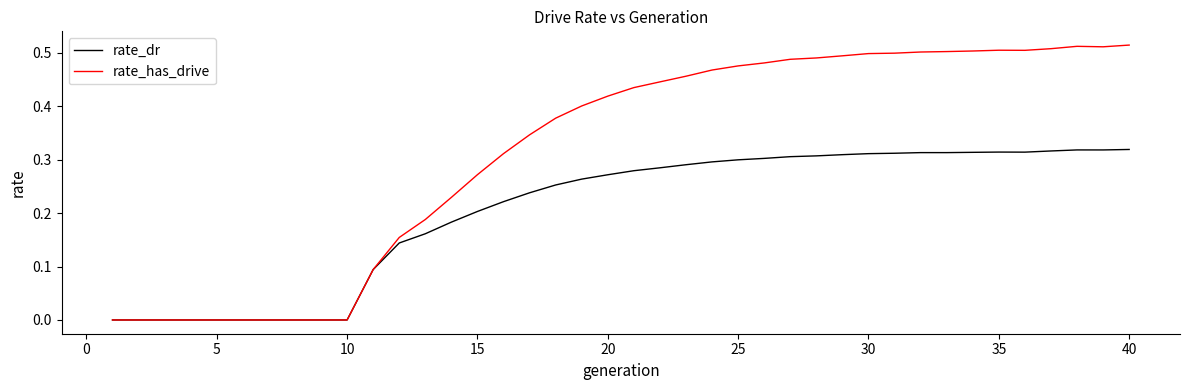

Which series has the largest range (max minus min)?

rate_has_drive